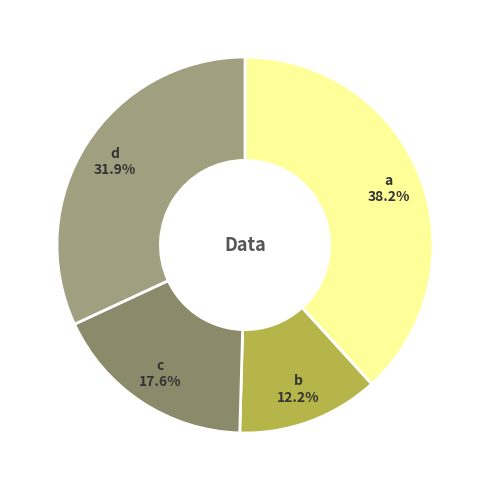

Rank the categories by value from lowest to highest.

b, c, d, a